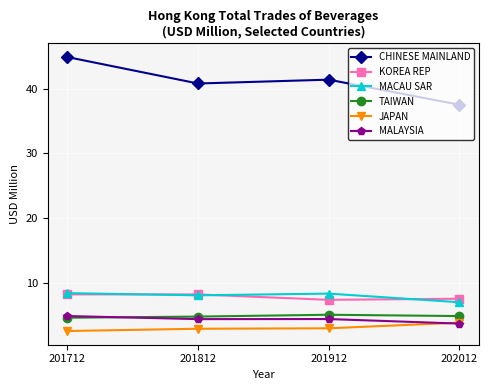

Rank the series at 201912 from lowest to highest value.

JAPAN, MALAYSIA, TAIWAN, KOREA REP, MACAU SAR, CHINESE MAINLAND